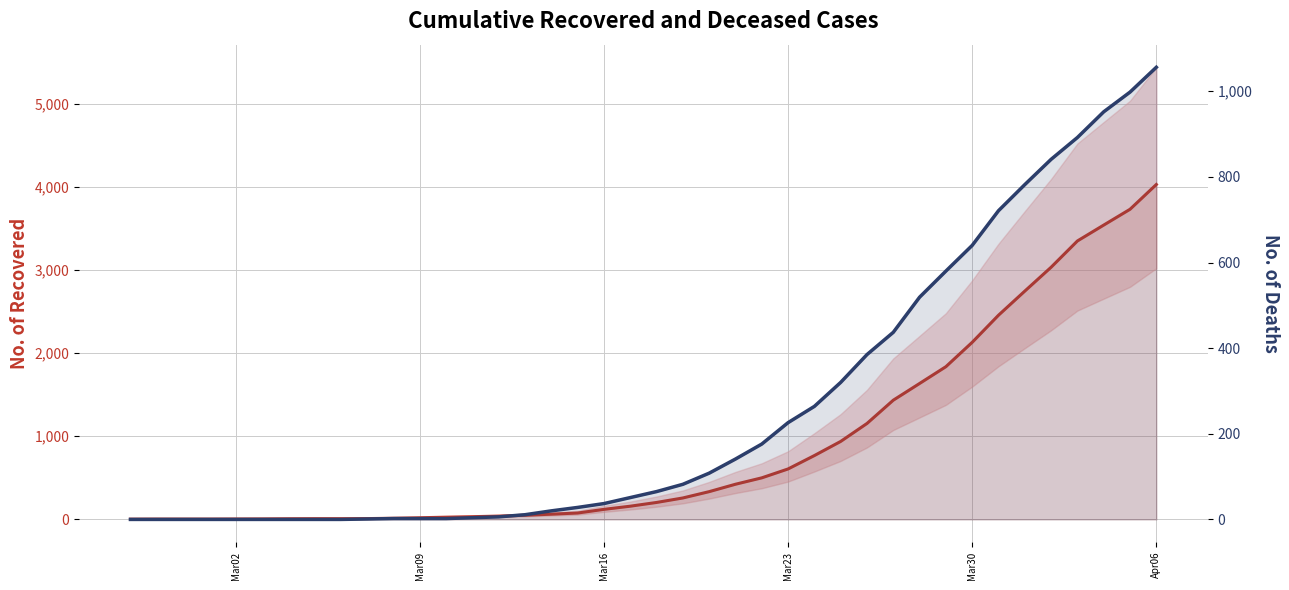

What are all the series names shown in the legend?

cumulative_recovered, cumulative_deceased